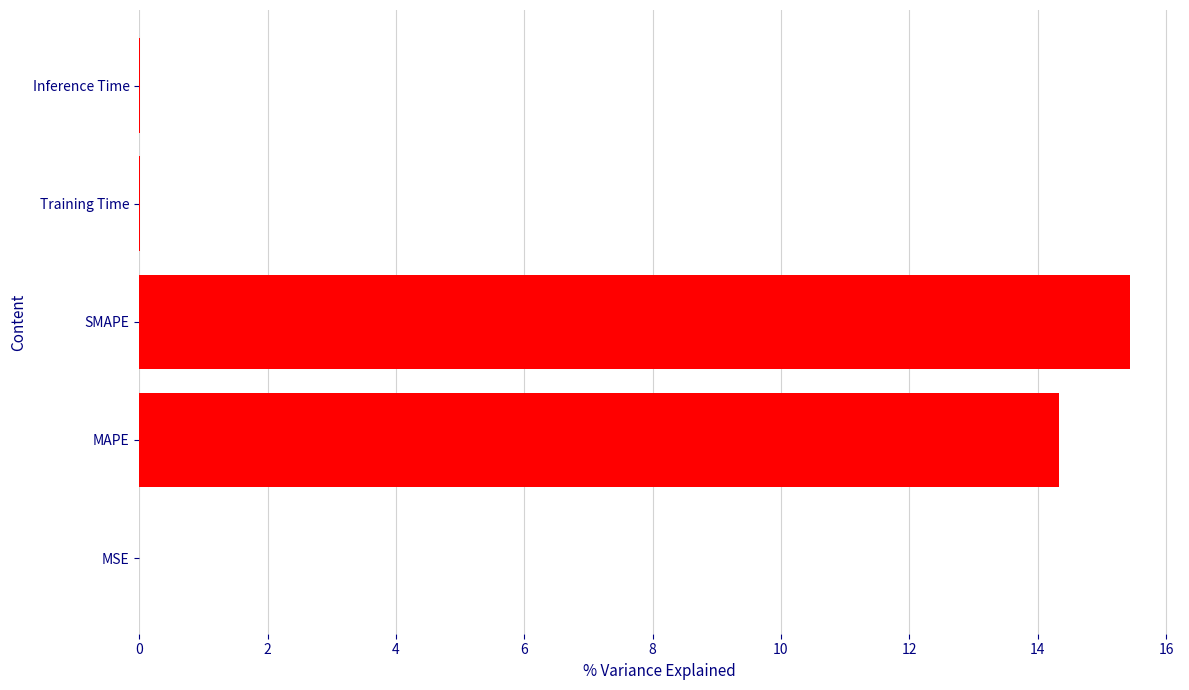

Which has a higher value, MAPE or Training Time?

MAPE